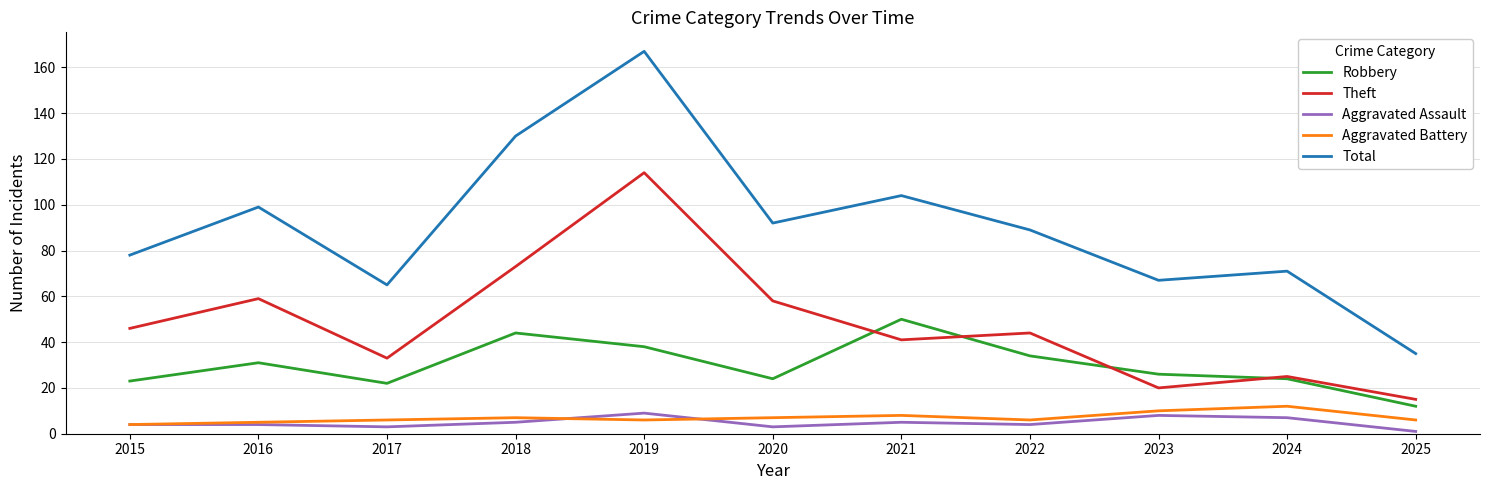

What is the spread (max minus min) of values at 2019?

161